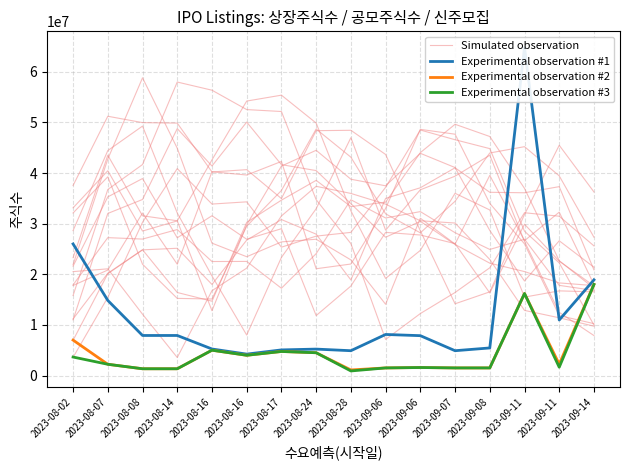

In Simulated observation, how many points are higher than both neighbors (excluding endpoints)?

3